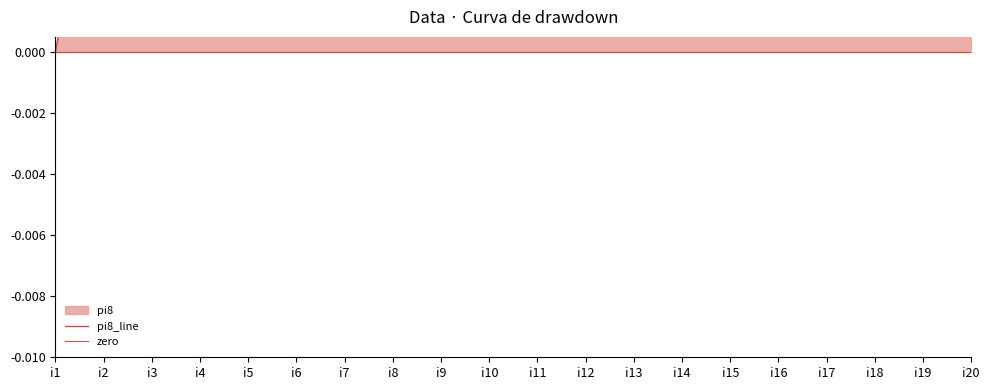

Is the value of zero at i19 greater than the value of pi8_line at i20?

No